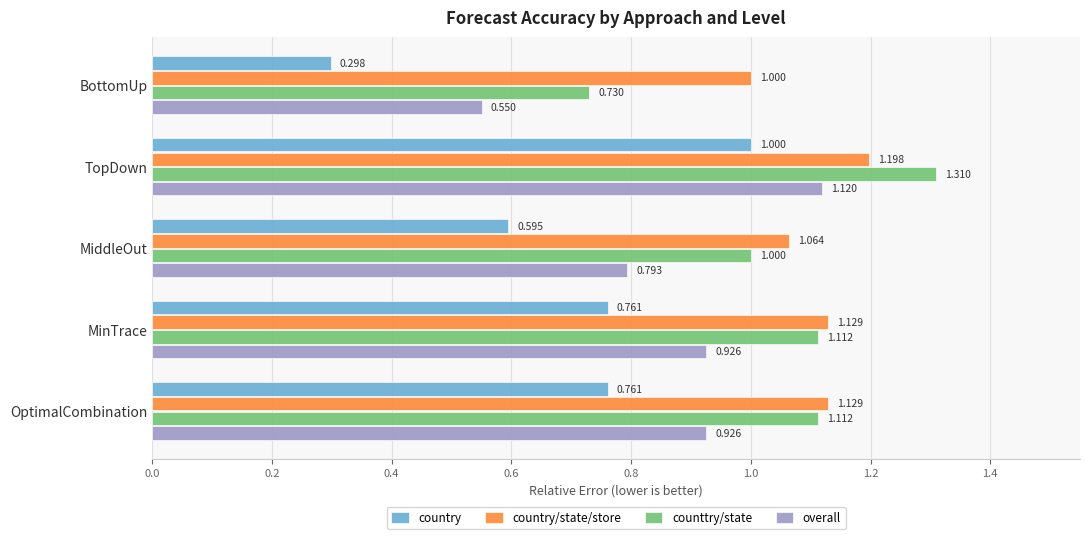

Count the counttry/state values in the range 1 to 2.

4